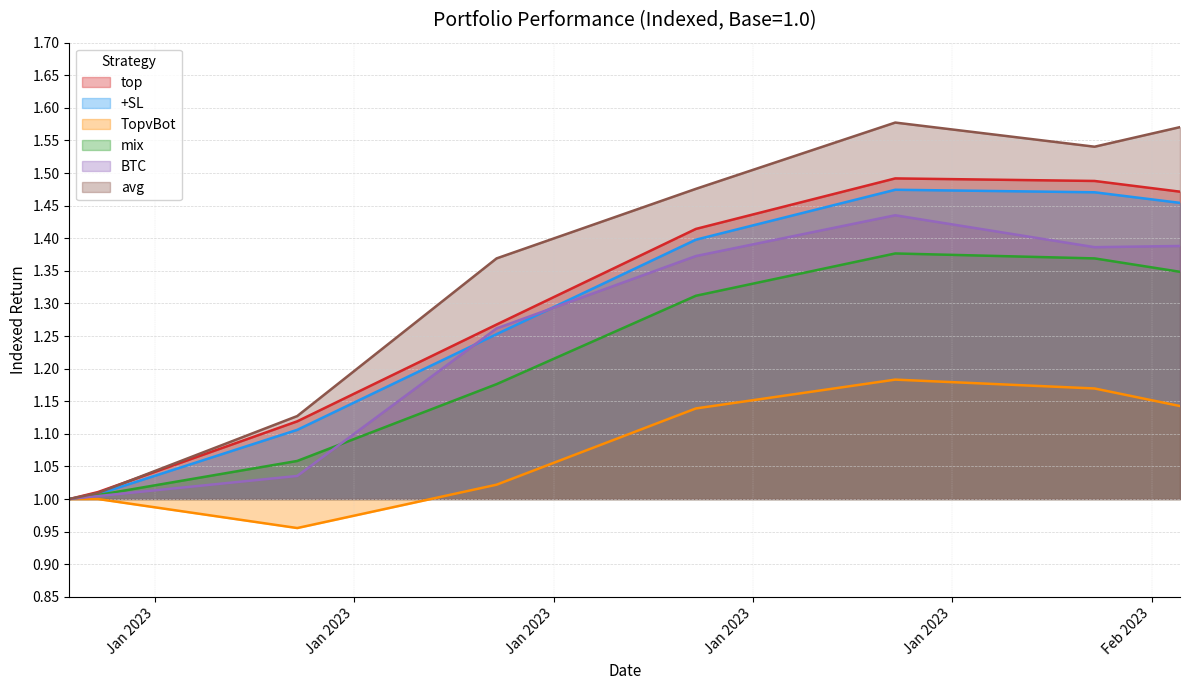

How many lines are shown in the chart?

6